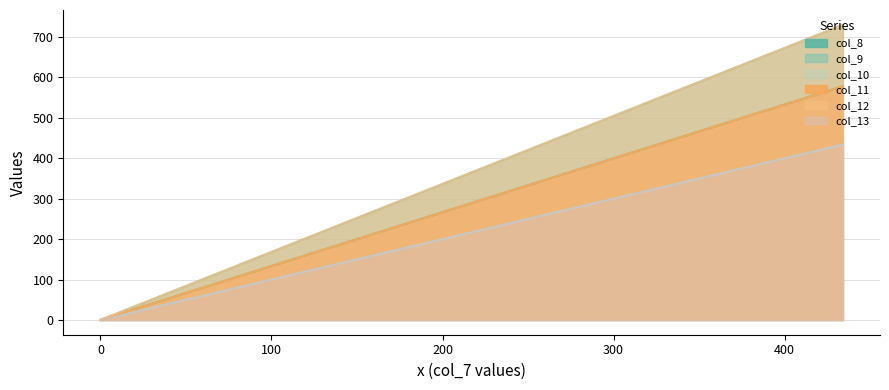

Reading left to right, list all the values displayed in this chart.

col_8: 434=578	0=0
col_9: 434=730	0=0
col_10: 434=434	0=0
col_11: 434=578	0=0
col_12: 434=730	0=0
col_13: 434=434	0=0